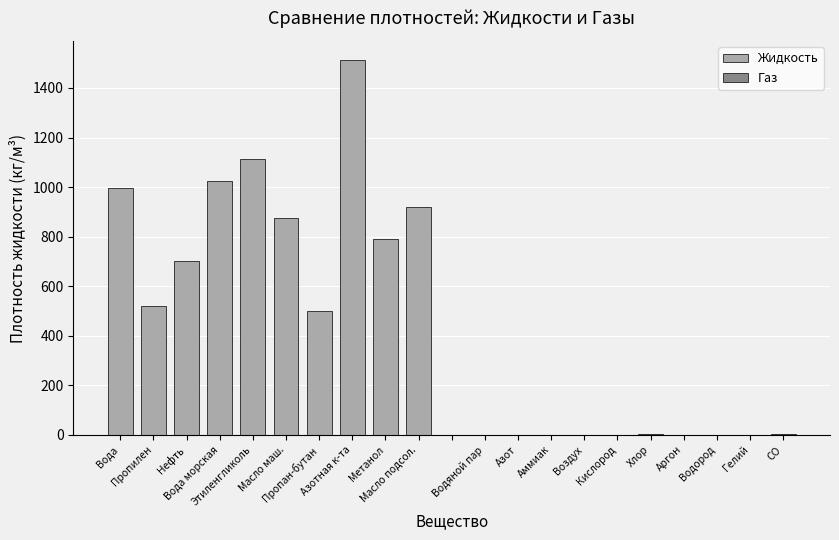

Where is Газ nearest to the value 1?

Аммиак